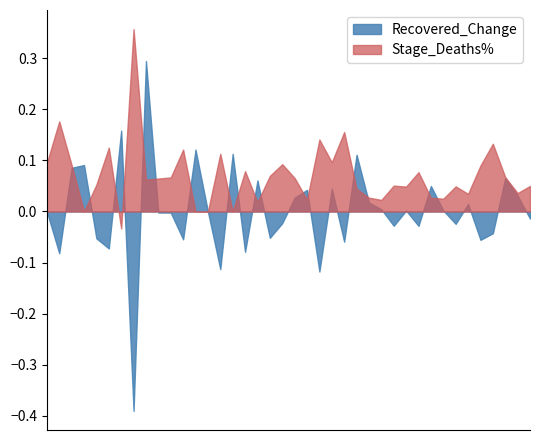

What is the label of the 40th point from the right?

2020-05-20